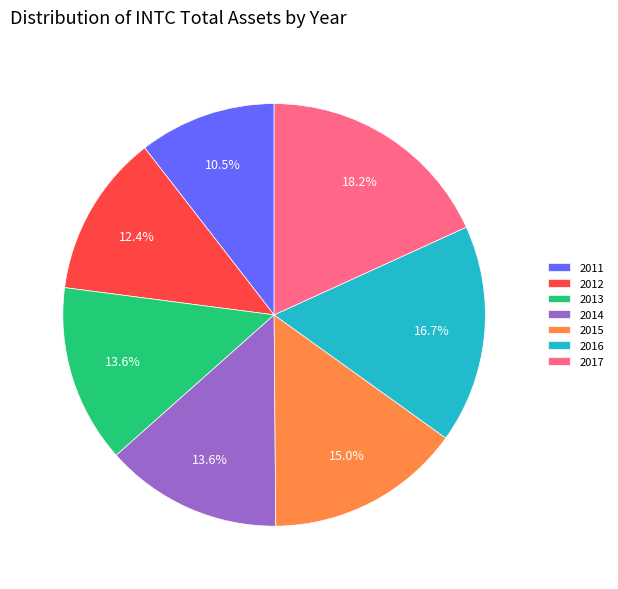

How much of the chart is everything except 2016?

83.3%